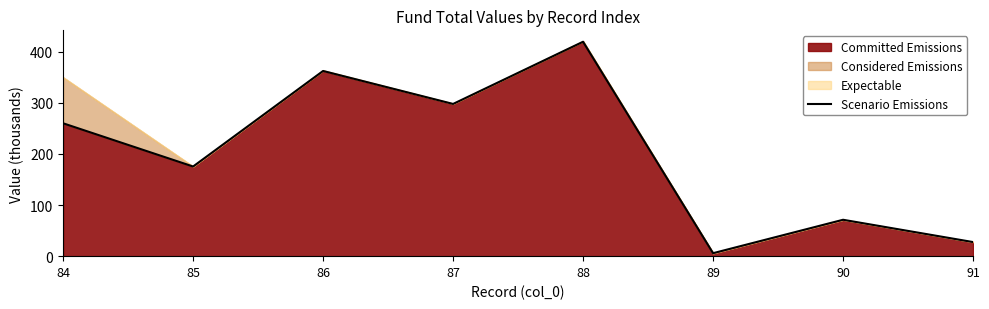

Which has a higher value, 88 or 89?

88